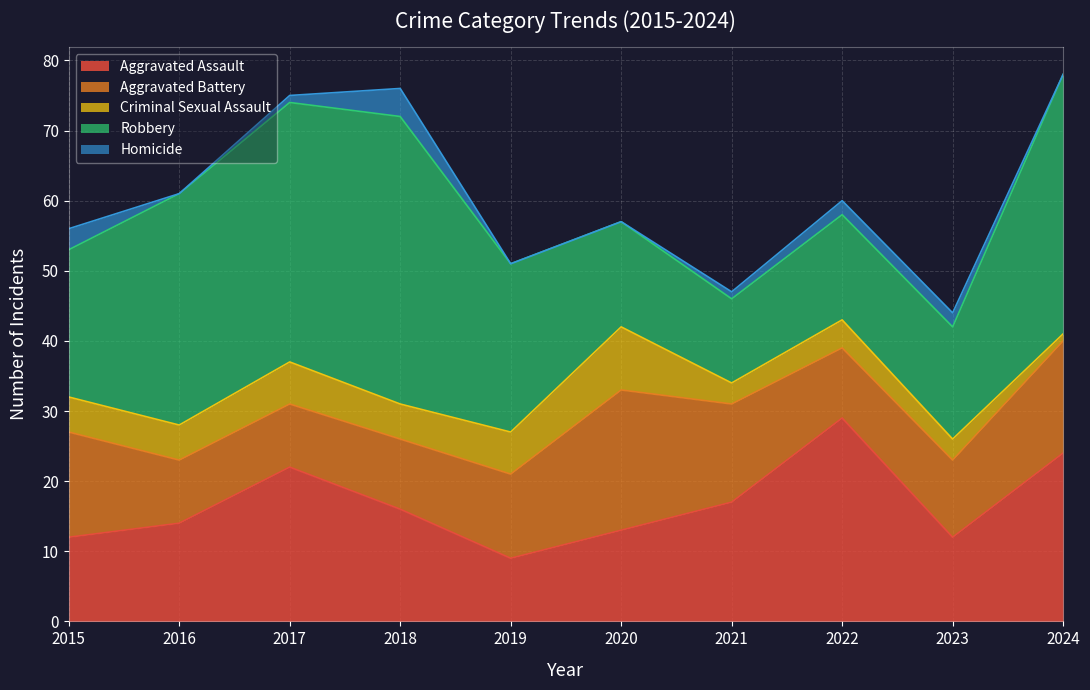

Is the value of Criminal Sexual Assault at 2024 greater than the value of Aggravated Battery at 2024?

No